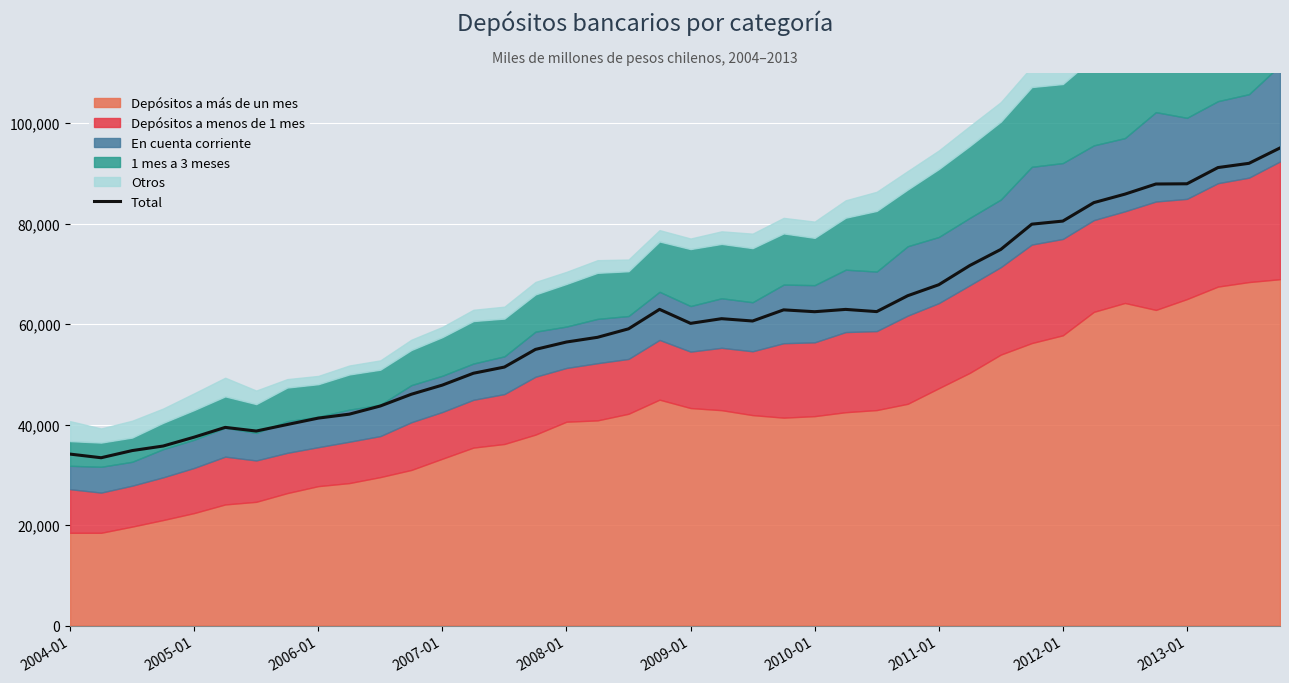

Reading left to right, list all the values displayed in this chart.

34129	33405	34829	35736	37503	39448	38718	40020	41295	42078	43707	46045	47868	50226	51457	54971	56444	57379	59068	62946	60159	61088	60627	62845	62477	62936	62497	65662	67845	71670	74875	79906	80520	84196	85881	87900	87944	91175	92018	95077